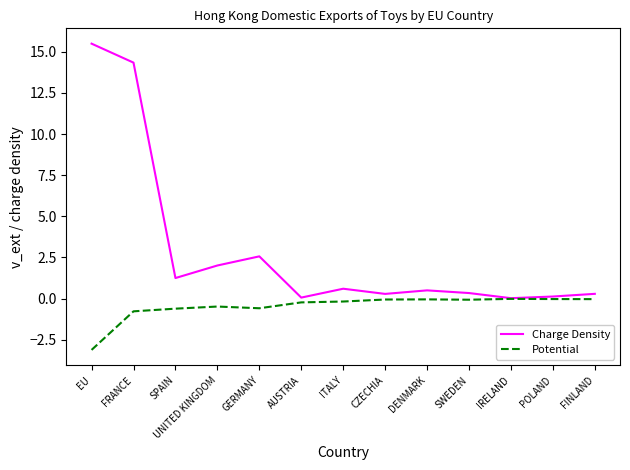

What position from the left is FRANCE?

2